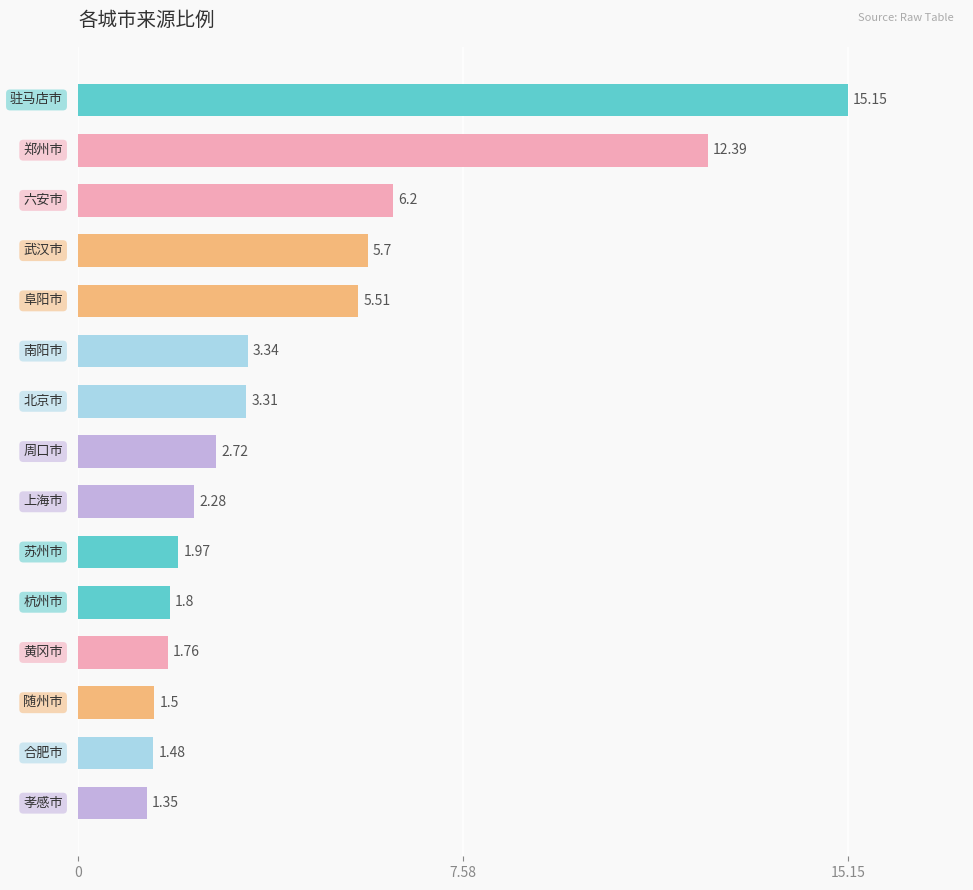

How many categories are shown in the chart?

15